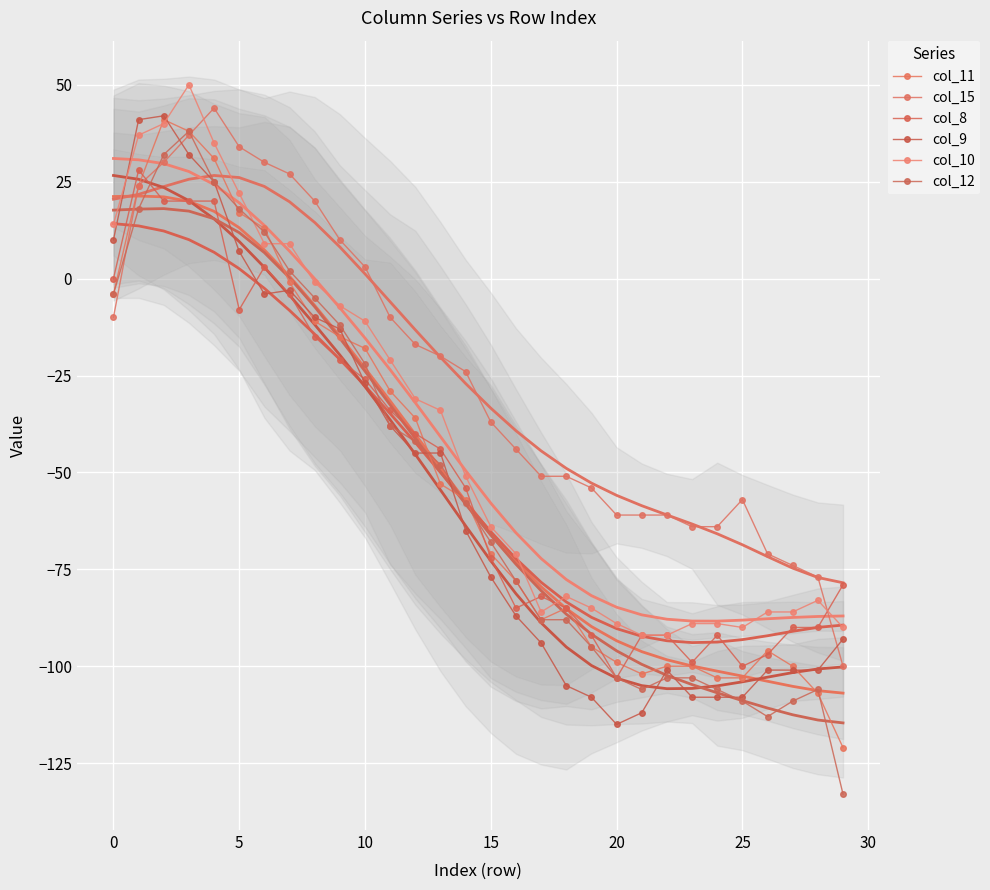

What is the total value across all series at 21?

-565